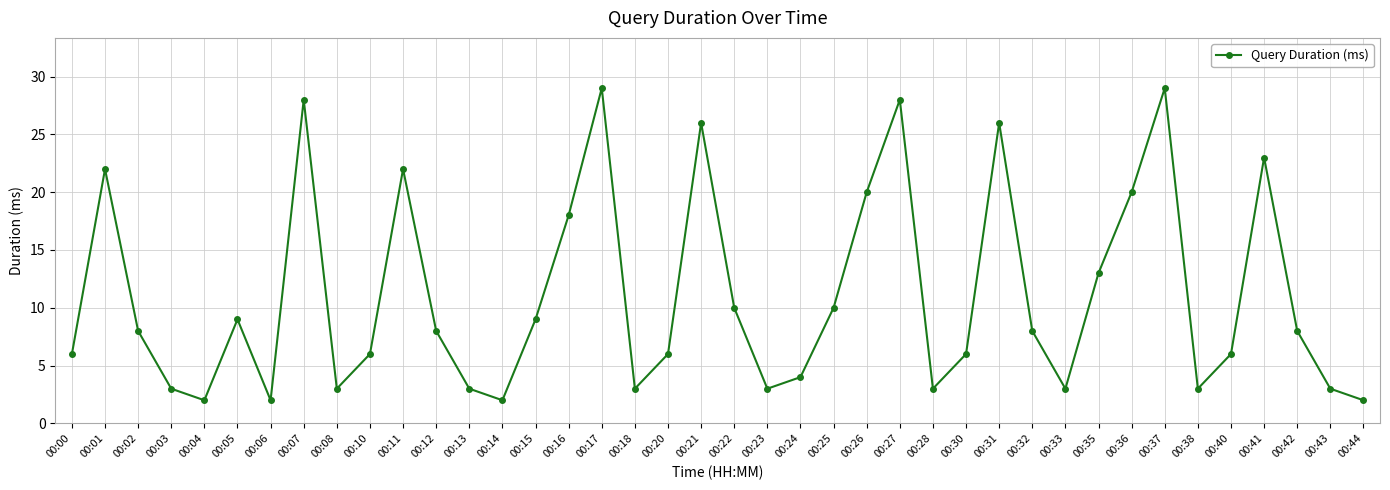

Approximately how many times larger is the value at 00:27 compared to 00:08?

9.3